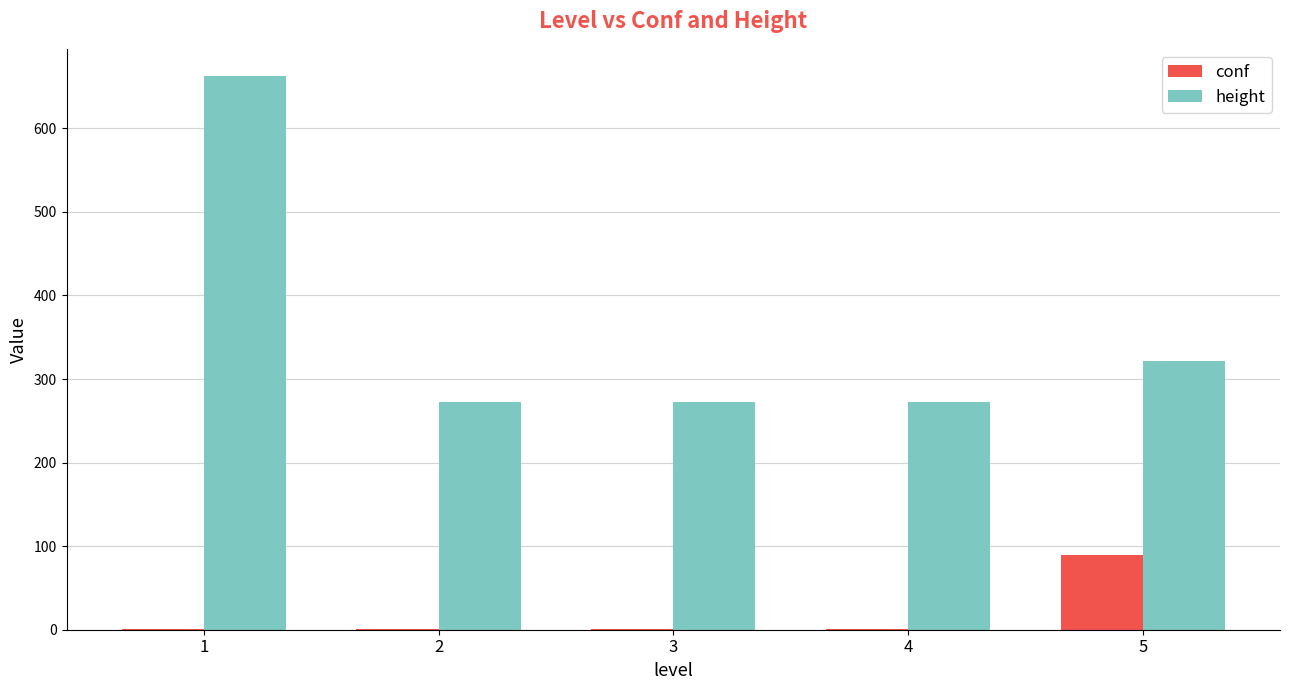

What is the total value across all series at 4?

274.0